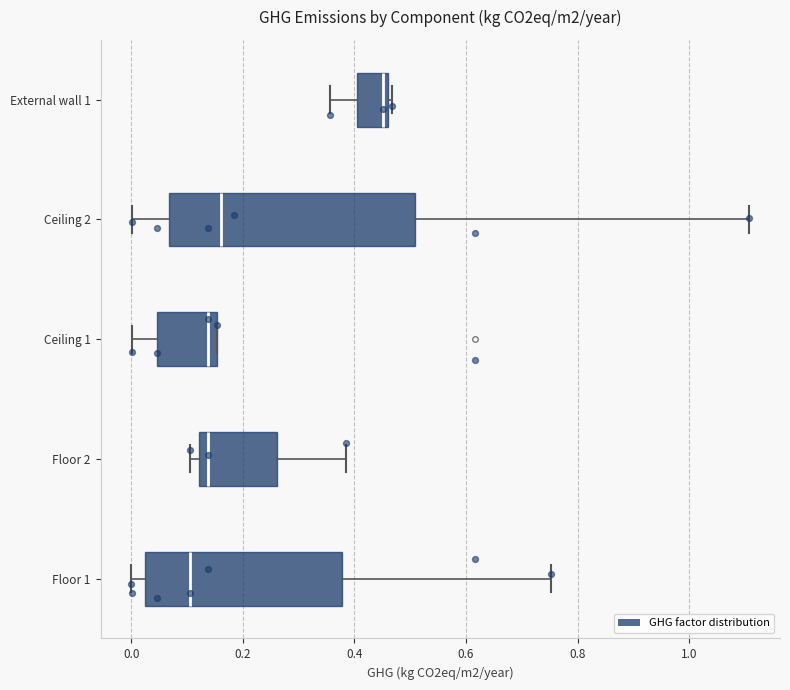

Where does the left whisker of the box for Floor 1 end on the x-axis? The values are not printed on the chart, so give them approximately, as read against the axis.

0.00